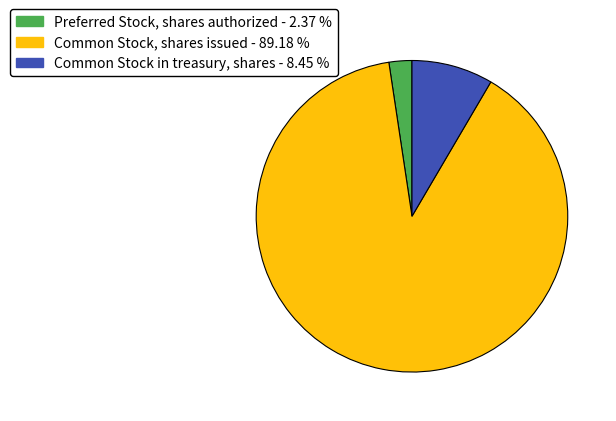

Count the number of slices in the pie.

3